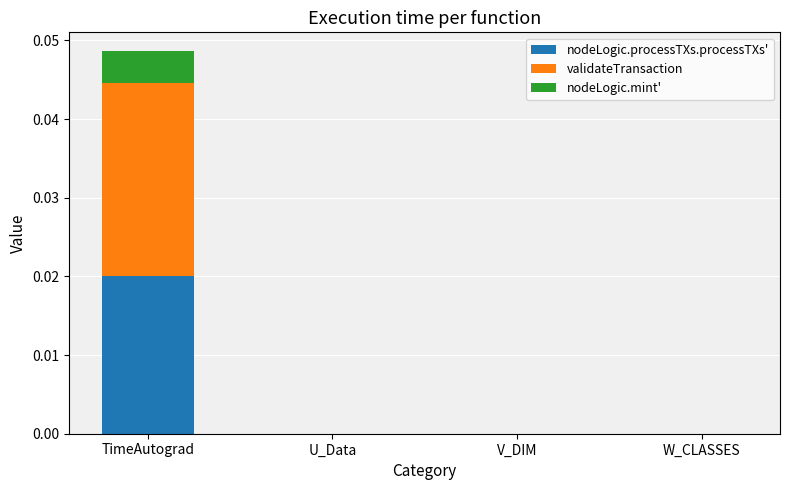

The nodeLogic.processTXs.processTXs' series shows 0.0 at TimeAutograd. True or false?

True